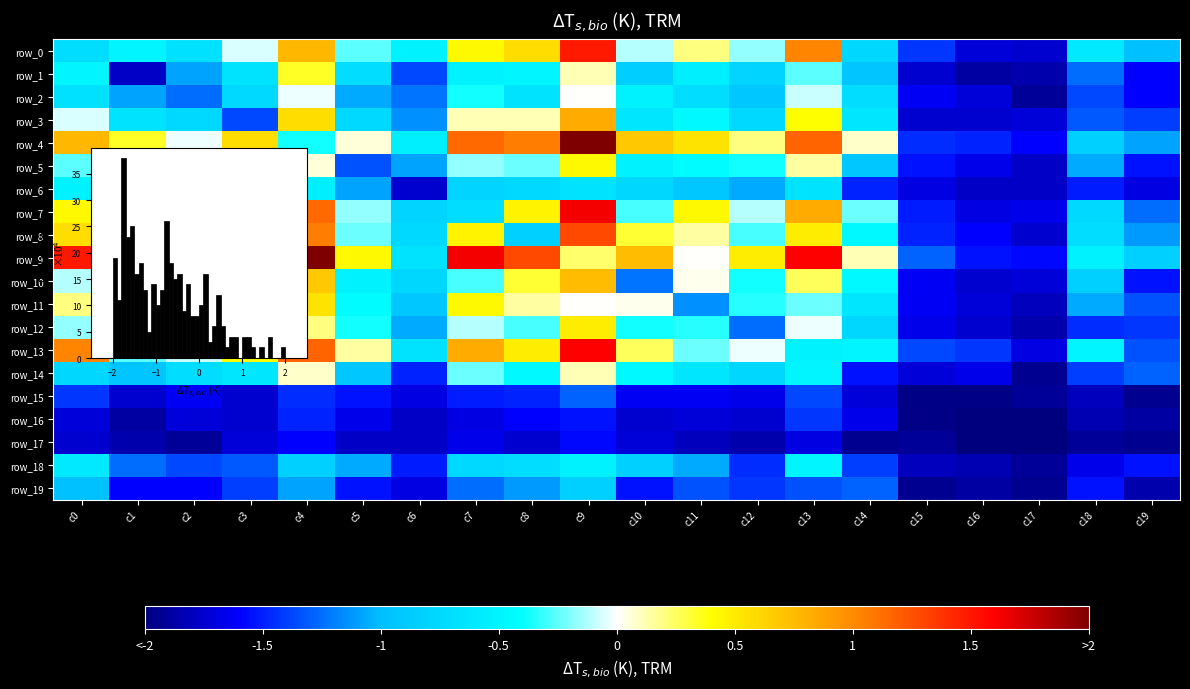

Reading right to left, transcribe all the data shown in this chart.

row_0: -1.0	-0.6	-1.7	-1.7	-1.4	-0.8	1.0	-0.2	0.2	-0.1	1.5	0.6	0.4	-0.5	-0.3	0.8	-0.1	-0.7	-0.5	-0.7
row_1: -1.6	-1.3	-1.9	-1.9	-1.7	-0.9	-0.3	-0.8	-0.5	-0.9	0.1	-0.5	-0.5	-1.4	-0.7	0.3	-0.7	-1.1	-1.8	-0.5
row_2: -1.6	-1.4	-1.9	-1.7	-1.6	-0.7	-0.1	-0.9	-0.7	-0.5	0.0	-0.7	-0.4	-1.2	-1.1	-0.0	-0.7	-1.3	-1.1	-0.7
row_3: -1.4	-1.3	-1.7	-1.7	-1.7	-0.6	0.4	-0.7	-0.5	-0.6	0.8	0.1	0.1	-1.1	-0.7	0.6	-1.4	-0.7	-0.7	-0.1
row_4: -1.1	-0.8	-1.6	-1.5	-1.5	0.1	1.2	0.2	0.5	0.7	2.0	1.1	1.1	-0.5	0.1	-0.4	0.6	-0.0	0.3	0.8
row_5: -1.5	-1.1	-1.8	-1.7	-1.5	-0.9	0.1	-0.4	-0.4	-0.5	0.4	-0.2	-0.2	-1.1	-1.3	0.1	-0.7	-1.1	-0.7	-0.3
row_6: -1.7	-1.5	-1.8	-1.8	-1.7	-1.5	-0.7	-1.1	-0.9	-0.8	-0.7	-0.7	-0.8	-1.7	-1.1	-0.5	-1.1	-1.2	-1.4	-0.5
row_7: -1.3	-0.7	-1.7	-1.7	-1.5	-0.2	0.8	-0.1	0.4	-0.3	1.6	0.5	-0.7	-0.8	-0.2	1.1	0.1	-0.4	-0.5	0.4
row_8: -1.1	-0.7	-1.7	-1.6	-1.5	-0.5	0.5	-0.3	0.1	0.3	1.3	-0.8	0.5	-0.7	-0.2	1.1	0.1	-0.7	-0.5	0.6
row_9: -0.8	-0.5	-1.6	-1.5	-1.3	0.1	1.6	0.5	0.0	0.7	0.2	1.3	1.6	-0.7	0.4	2.0	0.8	0.0	0.1	1.5
row_10: -1.5	-0.8	-1.7	-1.7	-1.6	-0.5	0.3	-0.4	0.0	-1.2	0.7	0.3	-0.3	-0.8	-0.5	0.7	-0.6	-0.5	-0.9	-0.1
row_11: -1.3	-1.1	-1.8	-1.7	-1.6	-0.6	-0.2	-0.3	-1.1	0.0	0.0	0.1	0.4	-0.9	-0.4	0.5	-0.5	-0.7	-0.5	0.2
row_12: -1.4	-1.5	-1.9	-1.7	-1.7	-0.8	-0.0	-1.3	-0.3	-0.4	0.5	-0.3	-0.1	-1.1	-0.4	0.2	-0.7	-0.9	-0.8	-0.2
row_13: -1.3	-0.5	-1.7	-1.4	-1.4	-0.5	-0.5	-0.0	-0.2	0.3	1.6	0.5	0.8	-0.7	0.1	1.2	0.4	-0.1	-0.3	1.0
row_14: -1.3	-1.4	-1.9	-1.7	-1.7	-1.5	-0.5	-0.8	-0.6	-0.5	0.1	-0.5	-0.2	-1.5	-0.9	0.1	-0.6	-0.7	-0.9	-0.8
row_15: -1.9	-1.8	-1.9	-2.0	-2.0	-1.7	-1.4	-1.7	-1.6	-1.6	-1.3	-1.5	-1.5	-1.7	-1.5	-1.5	-1.7	-1.6	-1.7	-1.4
row_16: -1.9	-1.8	-2.0	-2.0	-2.0	-1.7	-1.4	-1.7	-1.7	-1.7	-1.5	-1.6	-1.7	-1.8	-1.7	-1.5	-1.7	-1.7	-1.9	-1.7
row_17: -1.9	-1.9	-2.0	-2.0	-1.9	-1.9	-1.7	-1.9	-1.8	-1.7	-1.6	-1.7	-1.7	-1.8	-1.8	-1.6	-1.7	-1.9	-1.9	-1.7
row_18: -1.5	-1.7	-1.9	-1.8	-1.8	-1.4	-0.5	-1.5	-1.1	-0.8	-0.5	-0.7	-0.7	-1.5	-1.1	-0.8	-1.3	-1.4	-1.3	-0.6
row_19: -1.9	-1.5	-1.9	-1.9	-1.9	-1.3	-1.3	-1.4	-1.3	-1.5	-0.8	-1.1	-1.3	-1.7	-1.5	-1.1	-1.4	-1.6	-1.6	-1.0